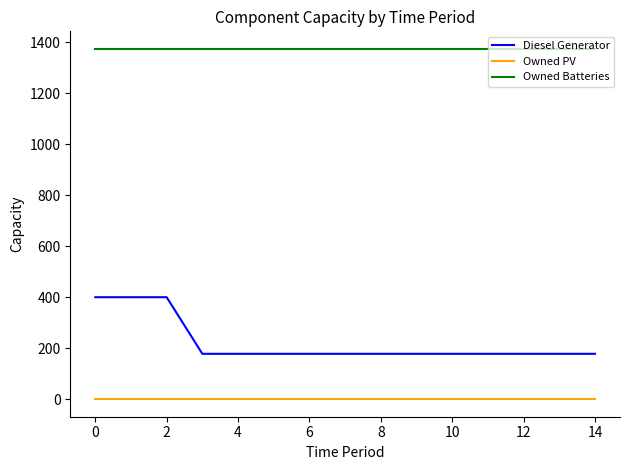

Which series has the largest total across all categories?

Owned Batteries